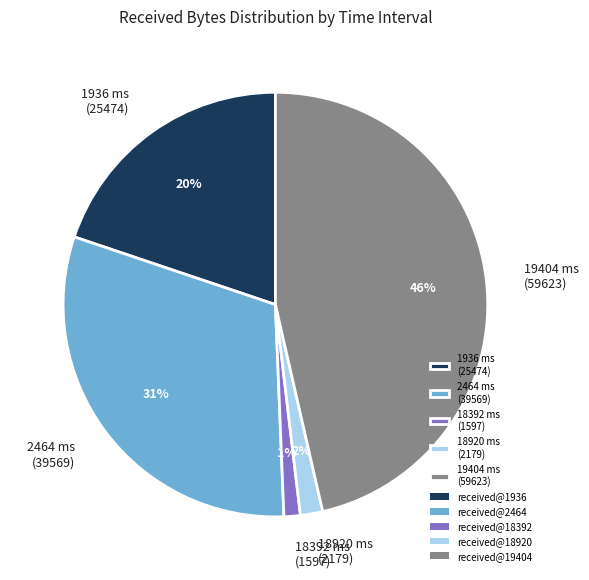

Is it true that 1936 ms (25474) is 35% of the pie?

False